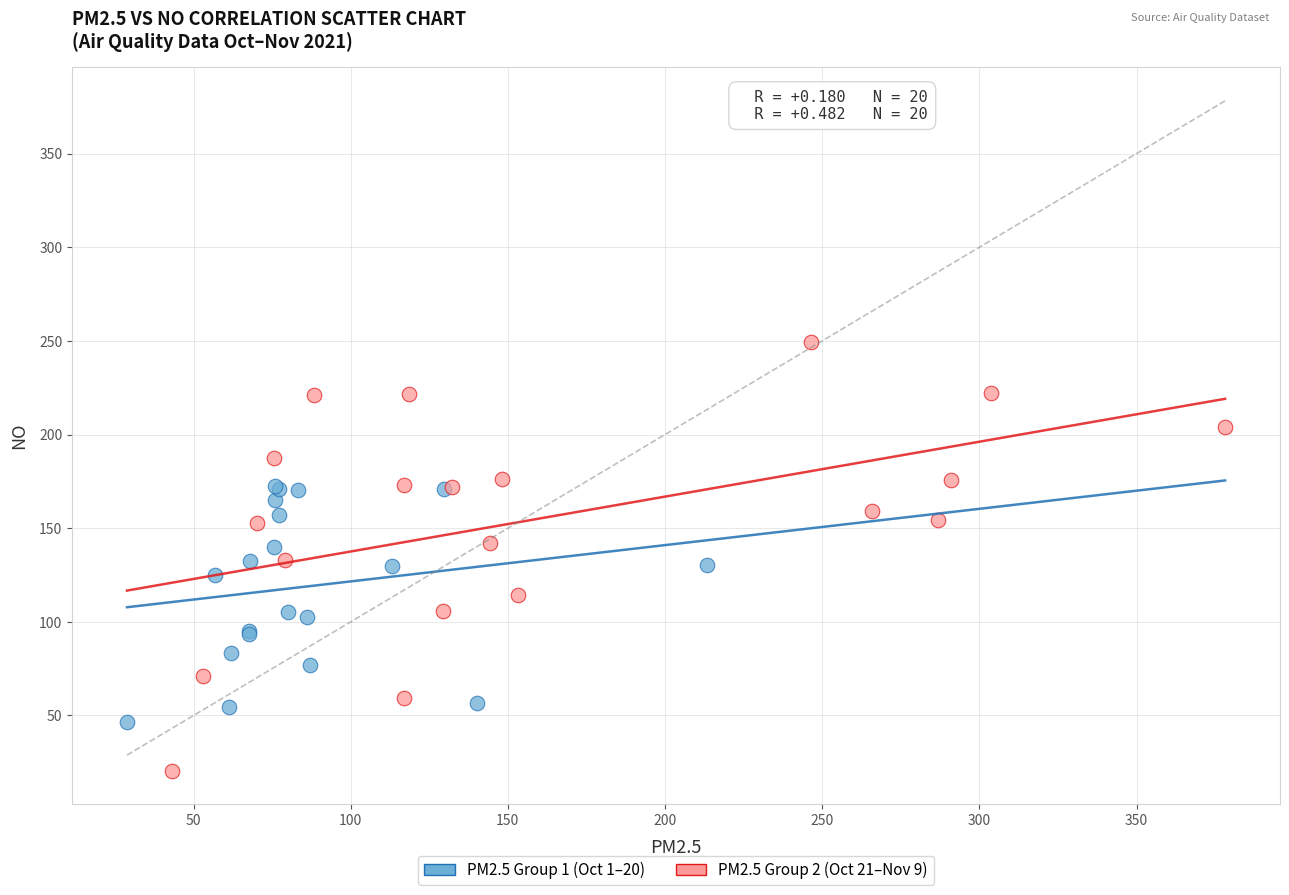

Which series contains the lowest Y value?

PM2.5 Group 2 (Oct 21–Nov 9)